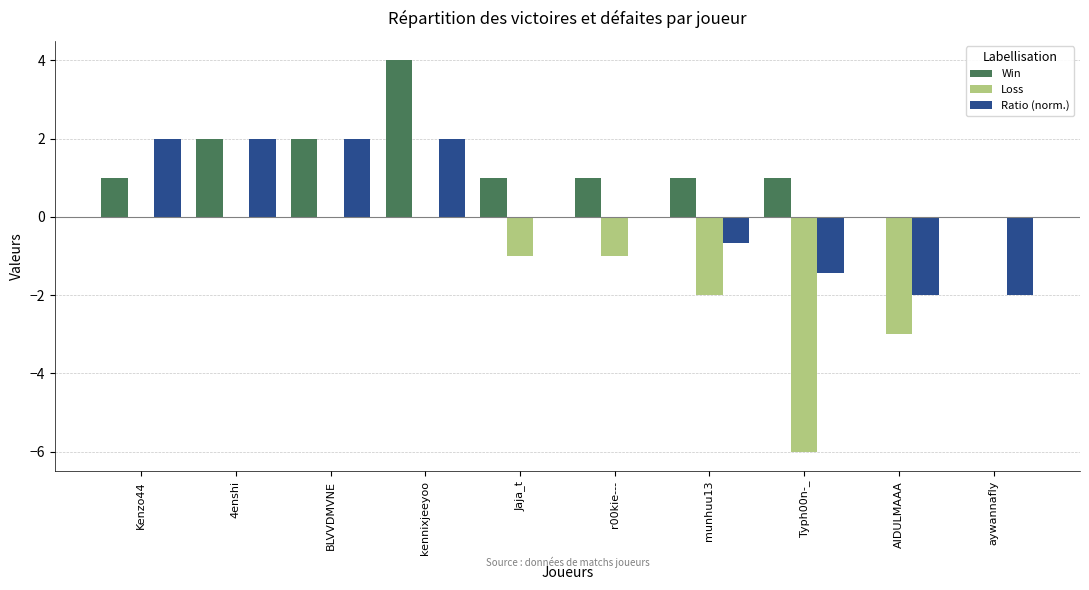

What value does the Ratio (norm.) series have at Kenzo44?

2.0